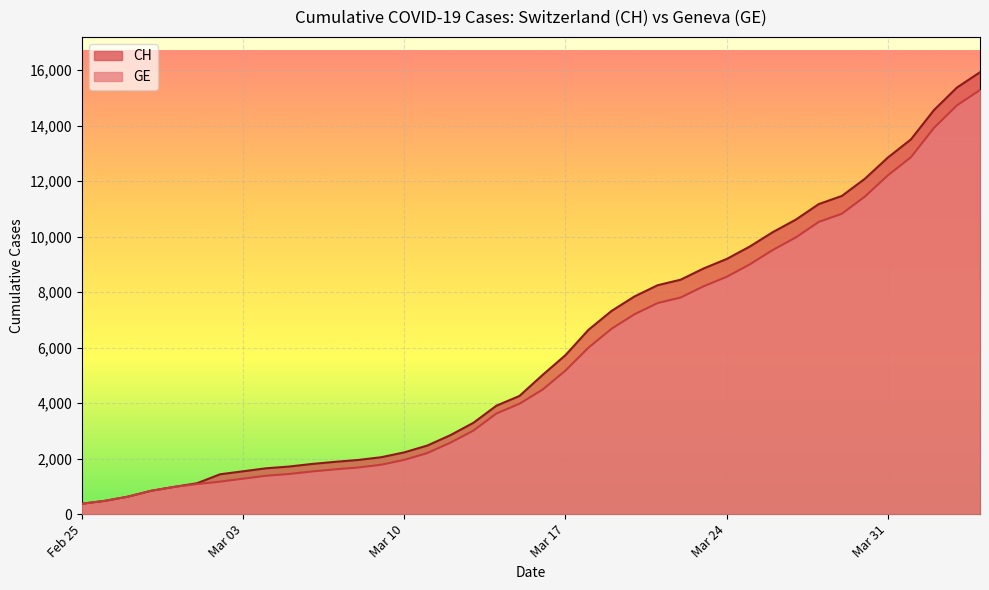

What is the difference between the maximum and second lowest values in the CH series?

15447